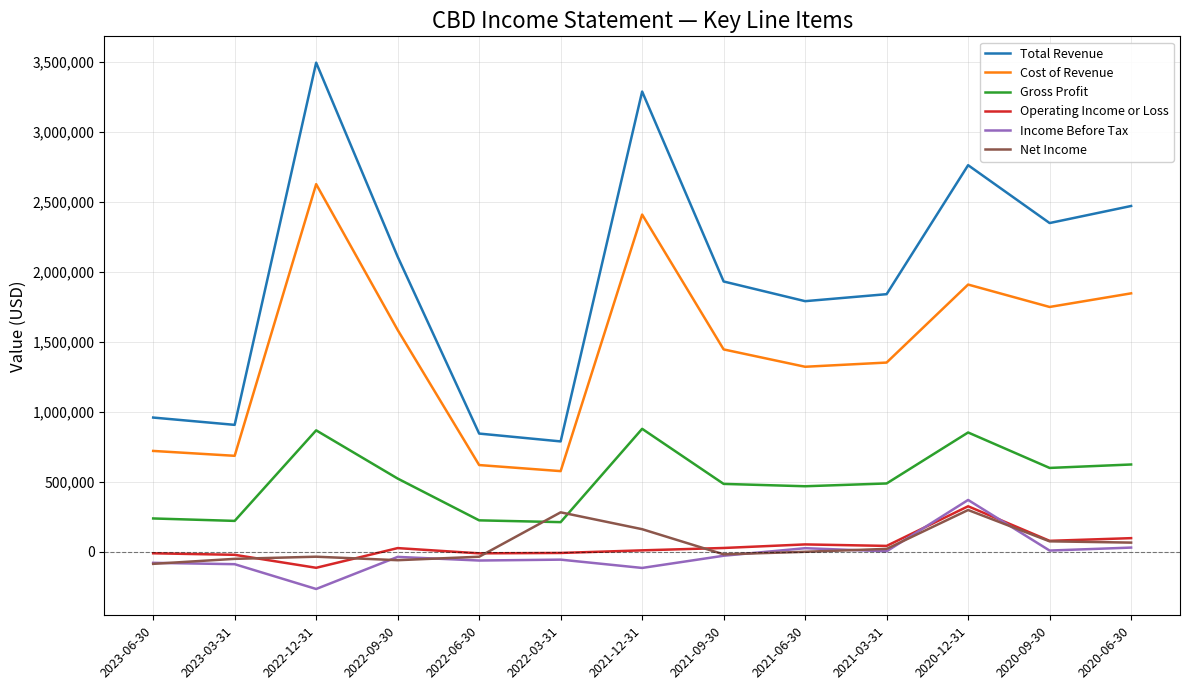

What is the difference between the Gross Profit values at 2022-03-31 and 2021-09-30?

273300